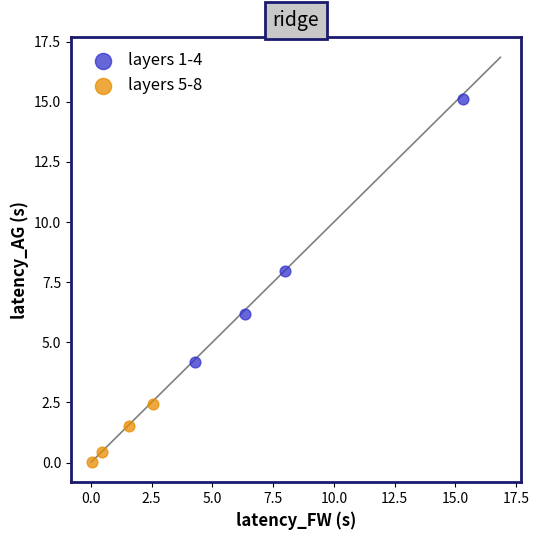

Which series reaches the minimum Y coordinate?

layers 5-8